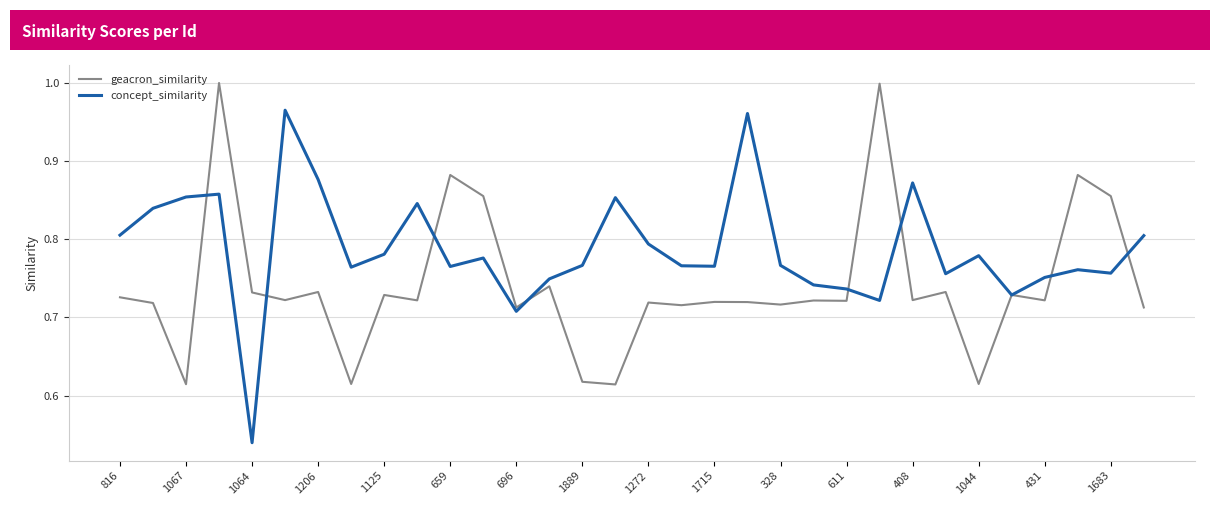

Rank the series by their maximum value, from lowest to highest.

concept_similarity, geacron_similarity